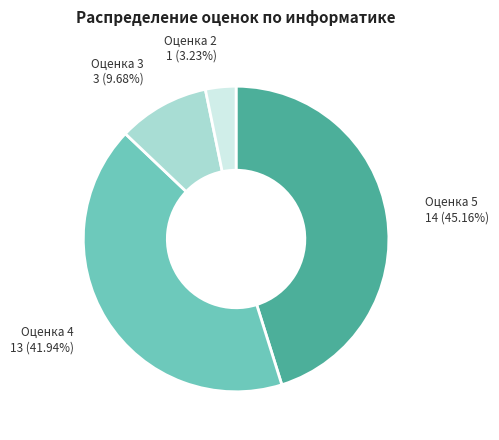

Is there any slice that represents more than half of the pie?

No